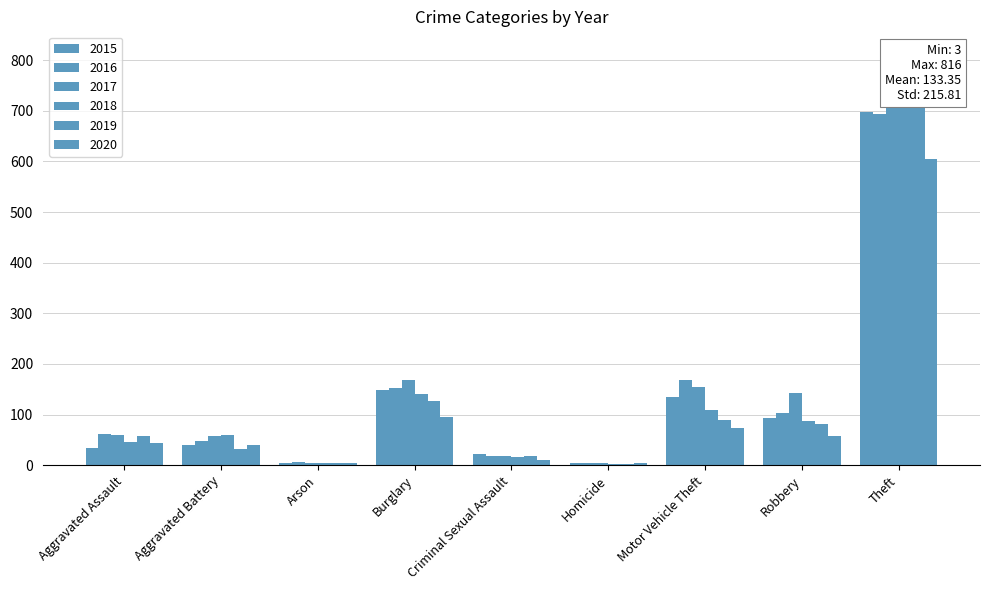

What is the difference between the highest and lowest values at Criminal Sexual Assault?

13